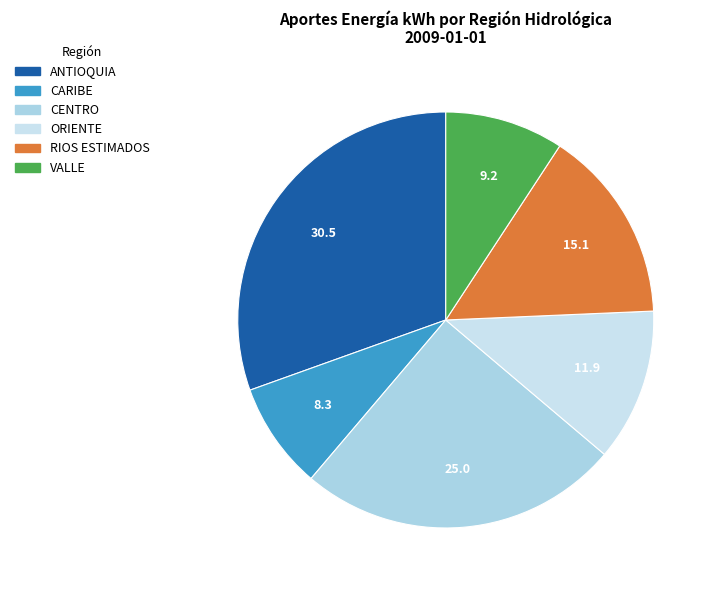

Does ORIENTE represent more than half of the total?

No